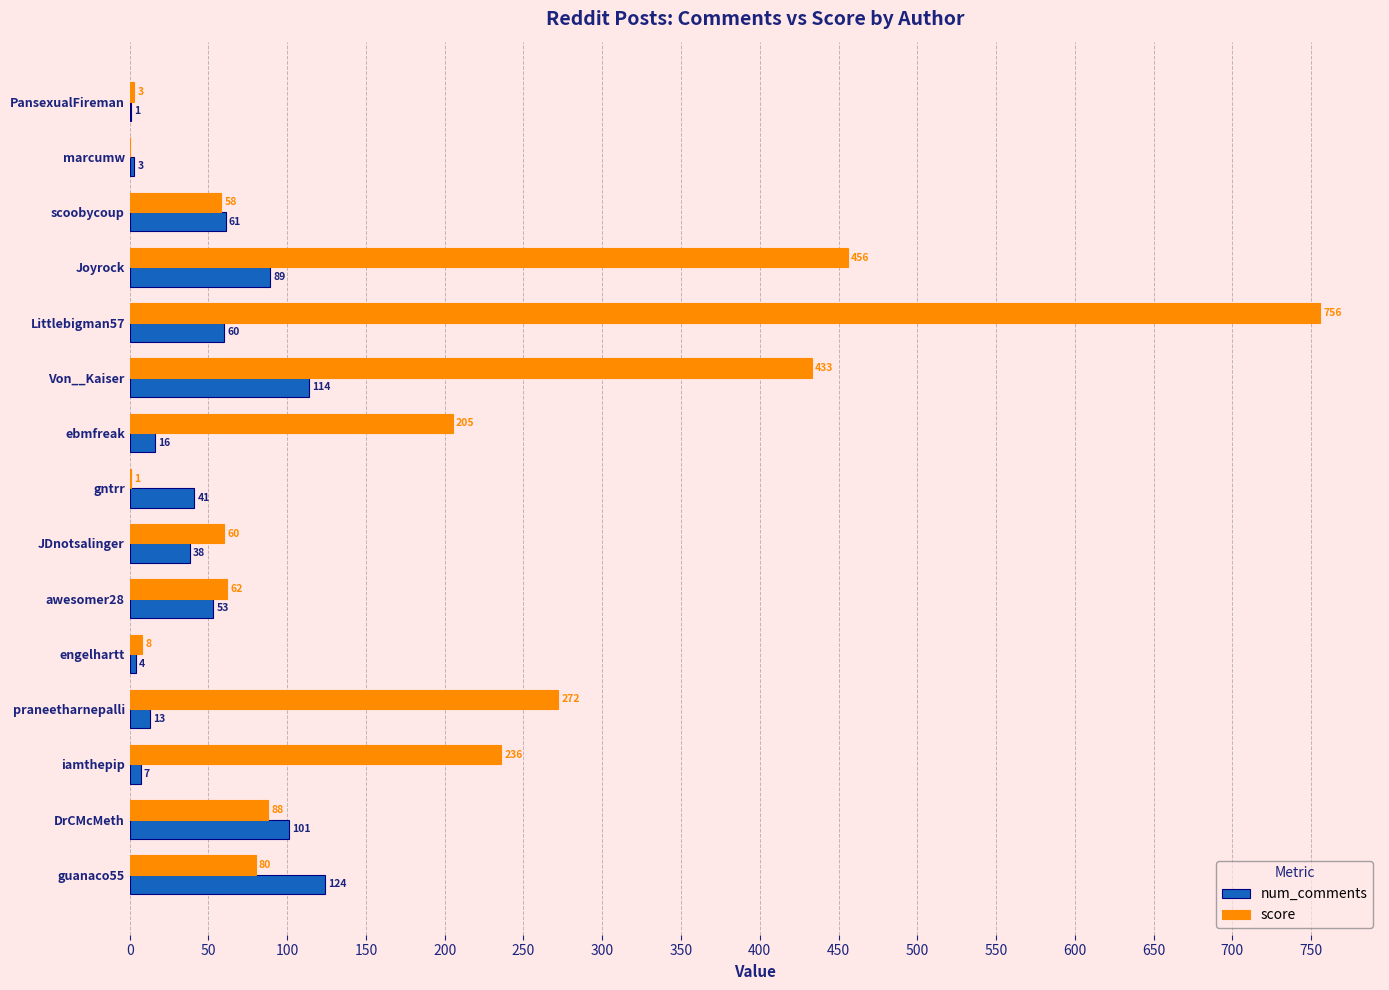

At which category is the sum across all series the highest?

Littlebigman57